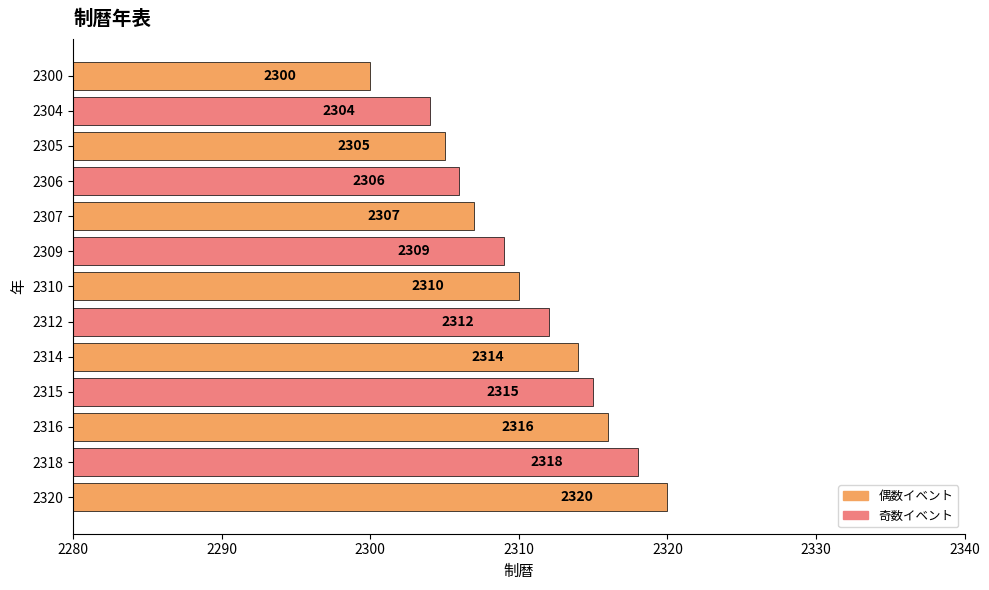

Is it true that the value at 2314 is 3180?

False